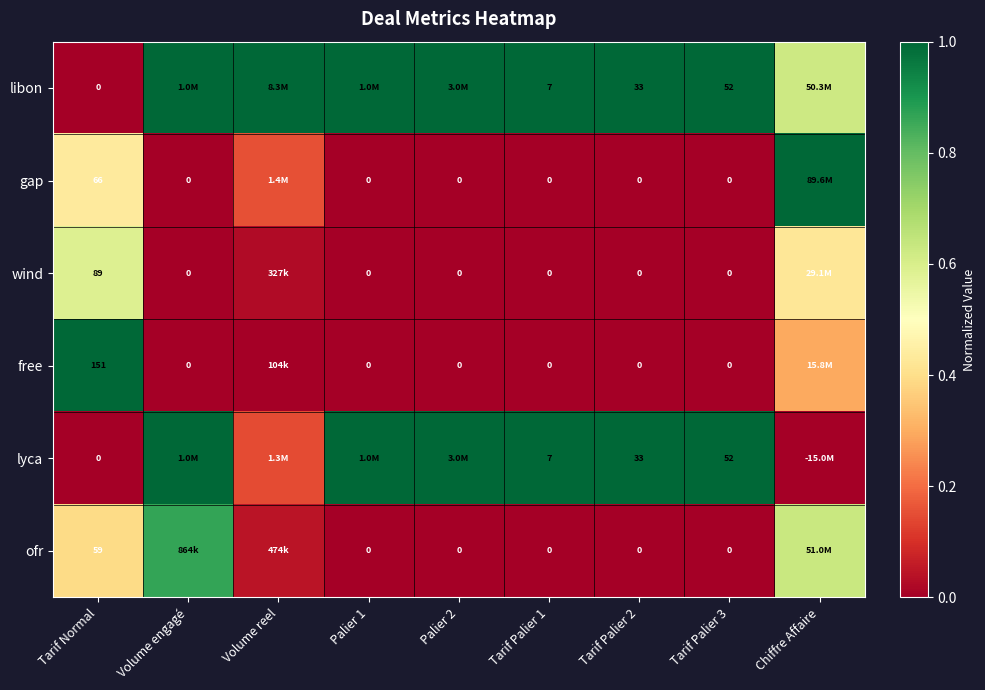

What is the difference between the highest and lowest values at Tarif Palier 3?

52.0